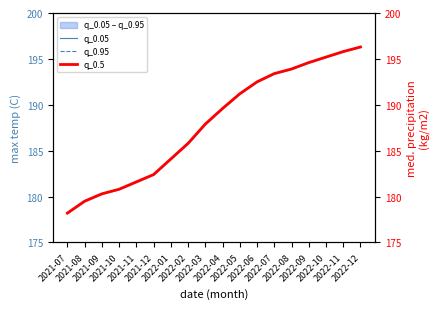

Reading right to left, transcribe all the data shown in this chart.

q_0.05: 196.3	195.8	195.2	194.6	193.9	193.4	192.5	191.2	189.6	187.9	185.8	184.1	182.4	181.6	180.8	180.3	179.5	178.2
q_0.95: 196.3	195.8	195.2	194.6	193.9	193.4	192.5	191.2	189.6	187.9	185.8	184.1	182.4	181.6	180.8	180.3	179.5	178.2
q_0.5: 196.3	195.8	195.2	194.6	193.9	193.4	192.5	191.2	189.6	187.9	185.8	184.1	182.4	181.6	180.8	180.3	179.5	178.2